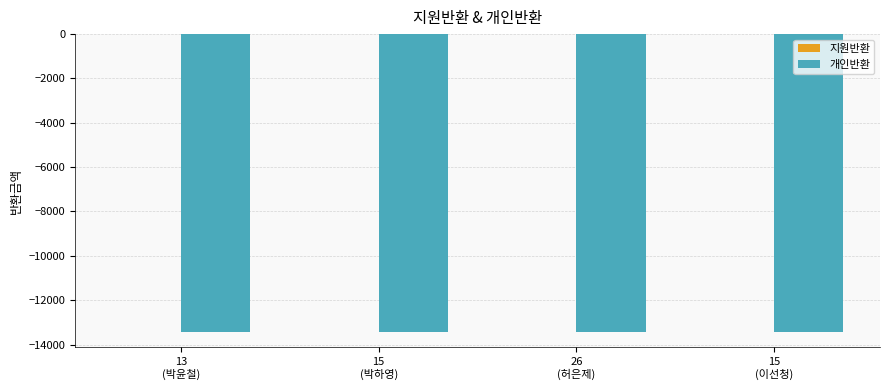

What is the value of the 개인반환 bar at the 3rd from the left?

-13450